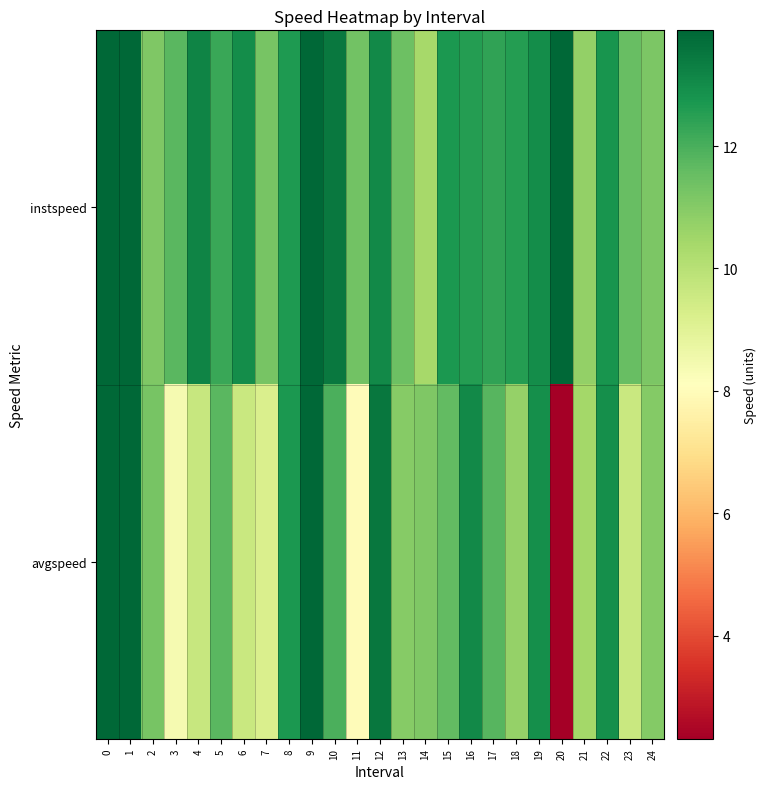

What is the difference between the highest and lowest values at 6?

3.3